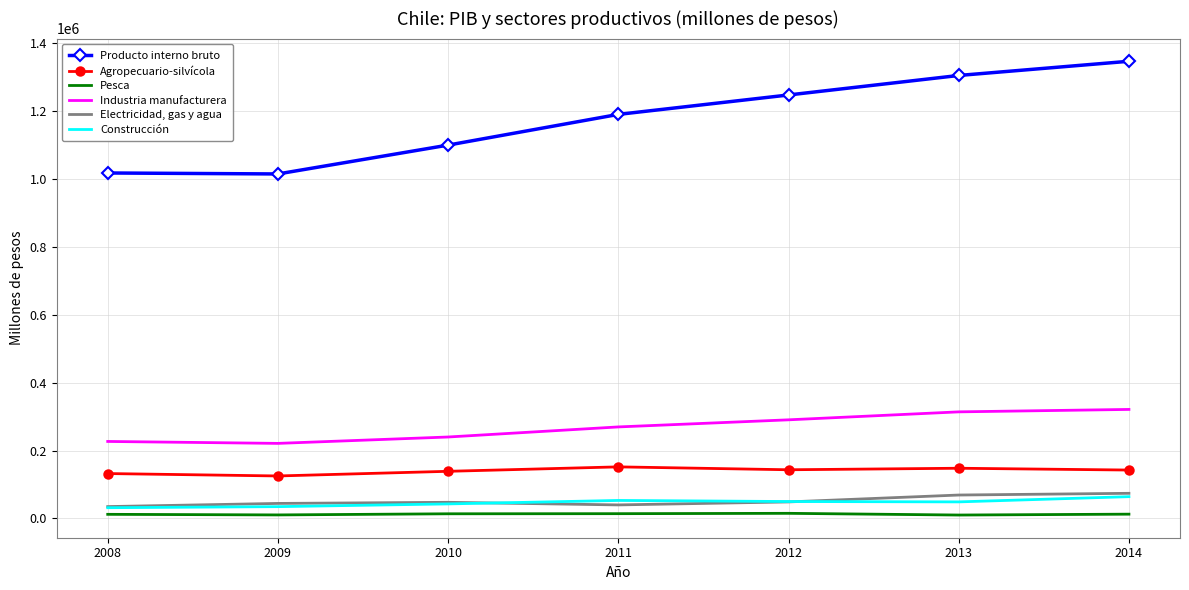

Where is the first local minimum for Industria manufacturera?

2009